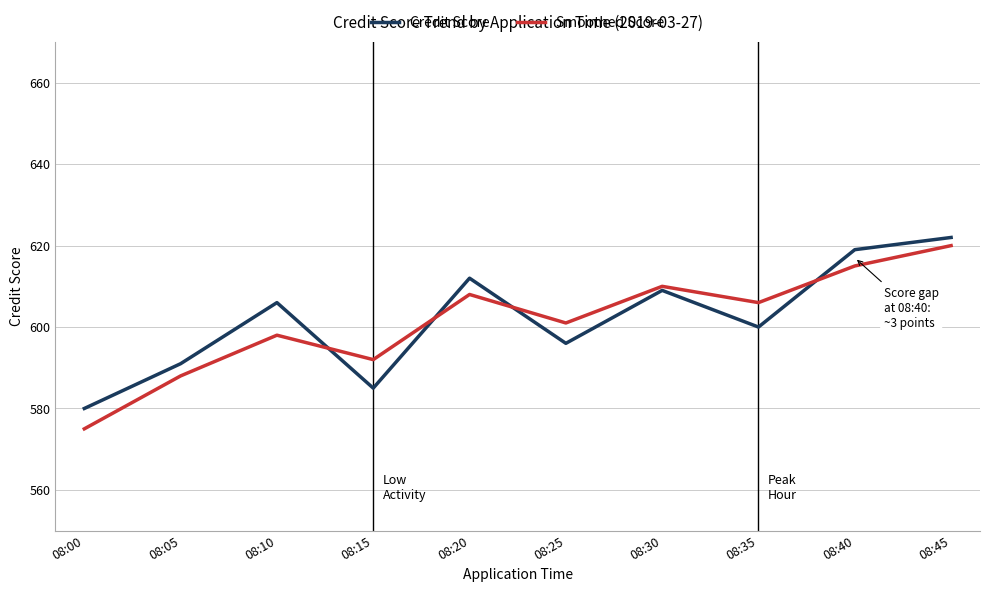

The Credit Score series shows 779 at 08:00. True or false?

False